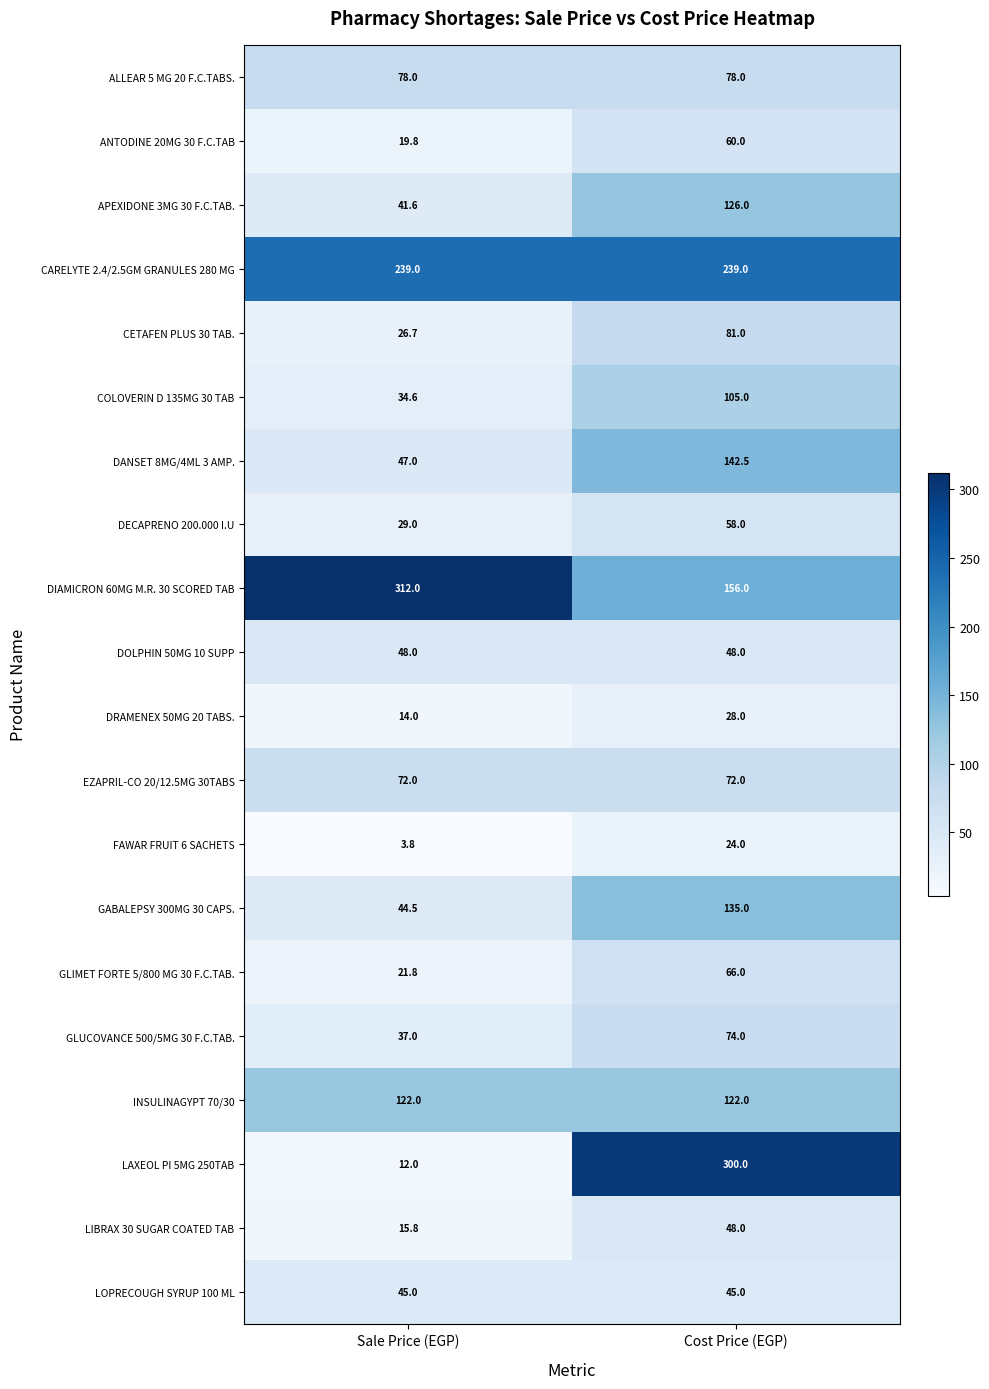

At how many categories does at least one series exceed 246?

2